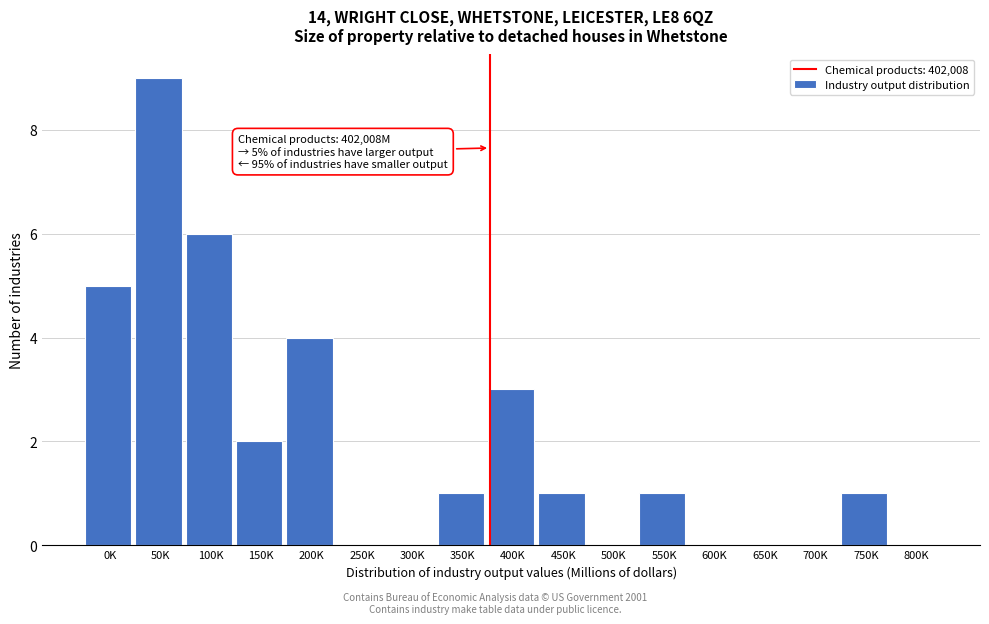

Reading right to left, transcribe all the data shown in this chart.

800K=0	750K=1	700K=0	650K=0	600K=0	550K=1	500K=0	450K=1	400K=3	350K=1	300K=0	250K=0	200K=4	150K=2	100K=6	50K=9	0K=5